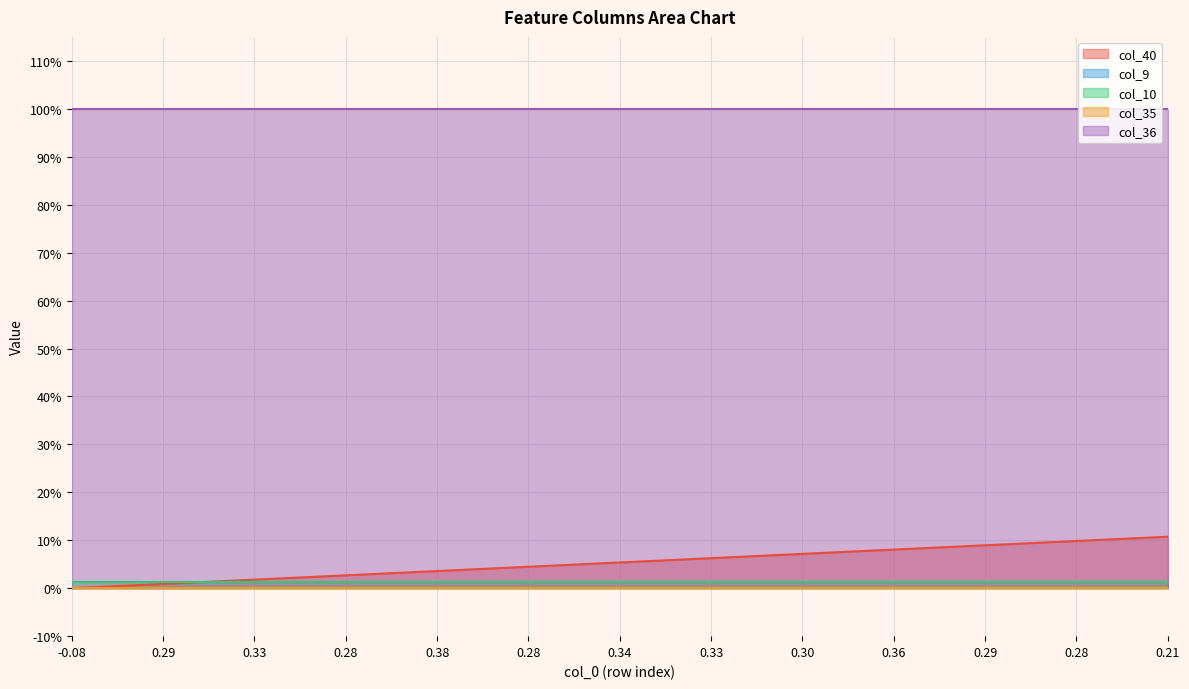

The value of col_35 at 27 is 0.0. True or false?

True